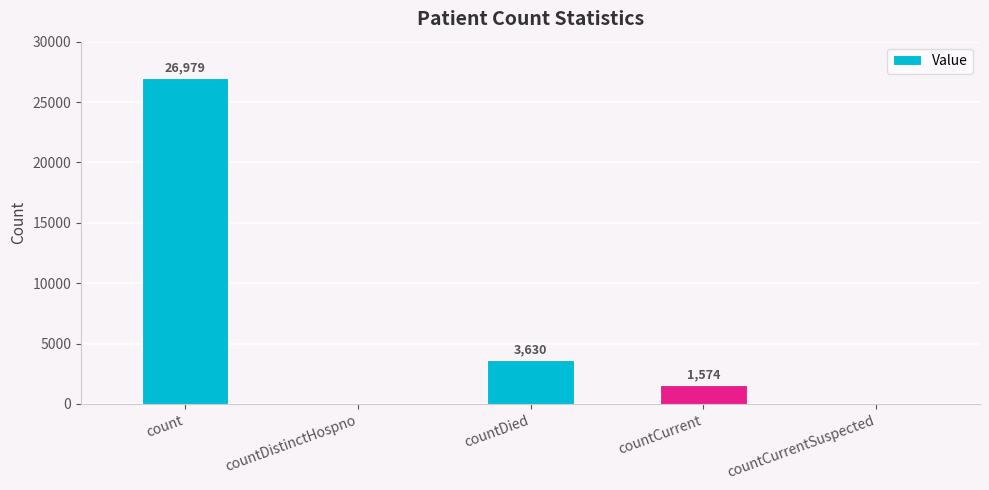

Which has a higher value, countDistinctHospno or countDied?

countDied